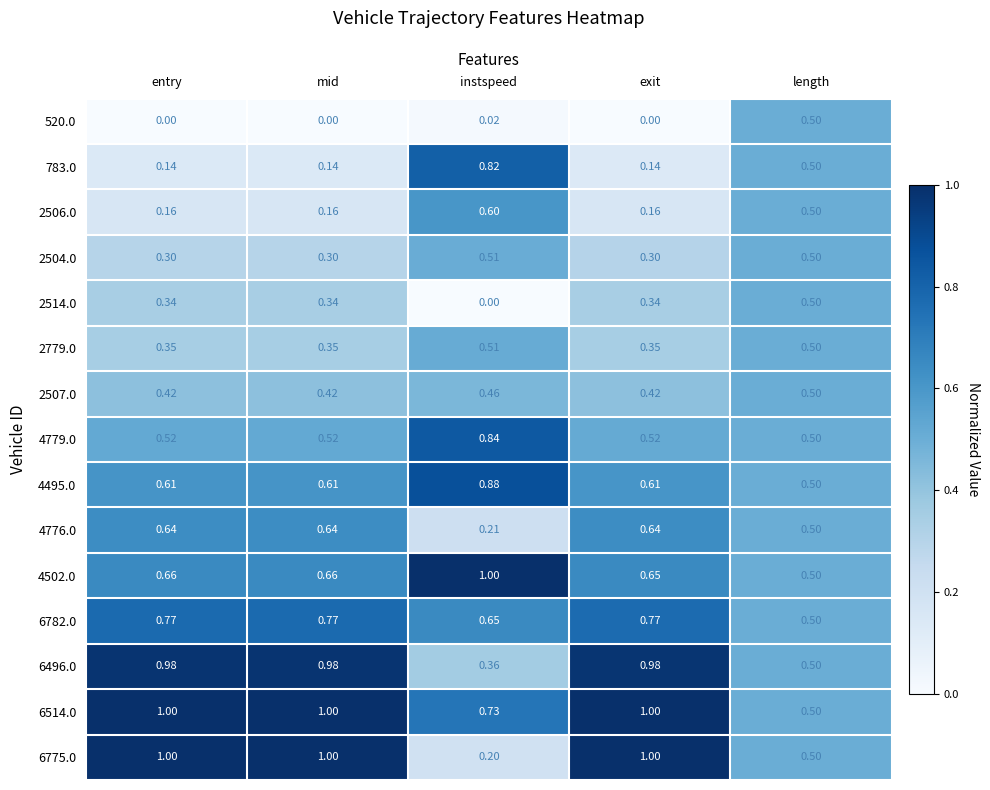

At which label does 2507.0 reach its peak?

length